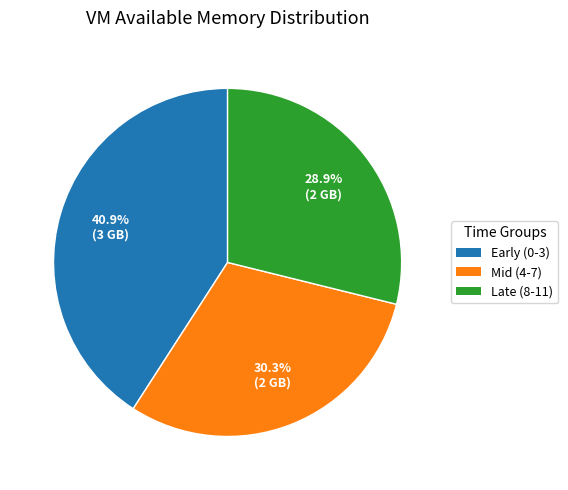

Count the number of slices in the pie.

3